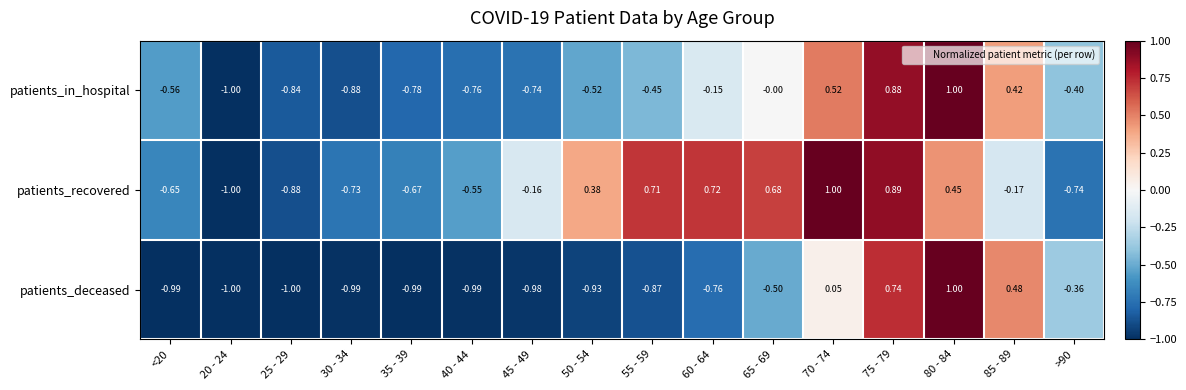

List the series in order of their overall mean, lowest first.

patients_deceased, patients_in_hospital, patients_recovered